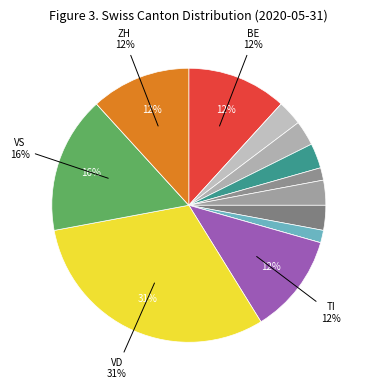

What is the smallest slice in the pie chart?

BL